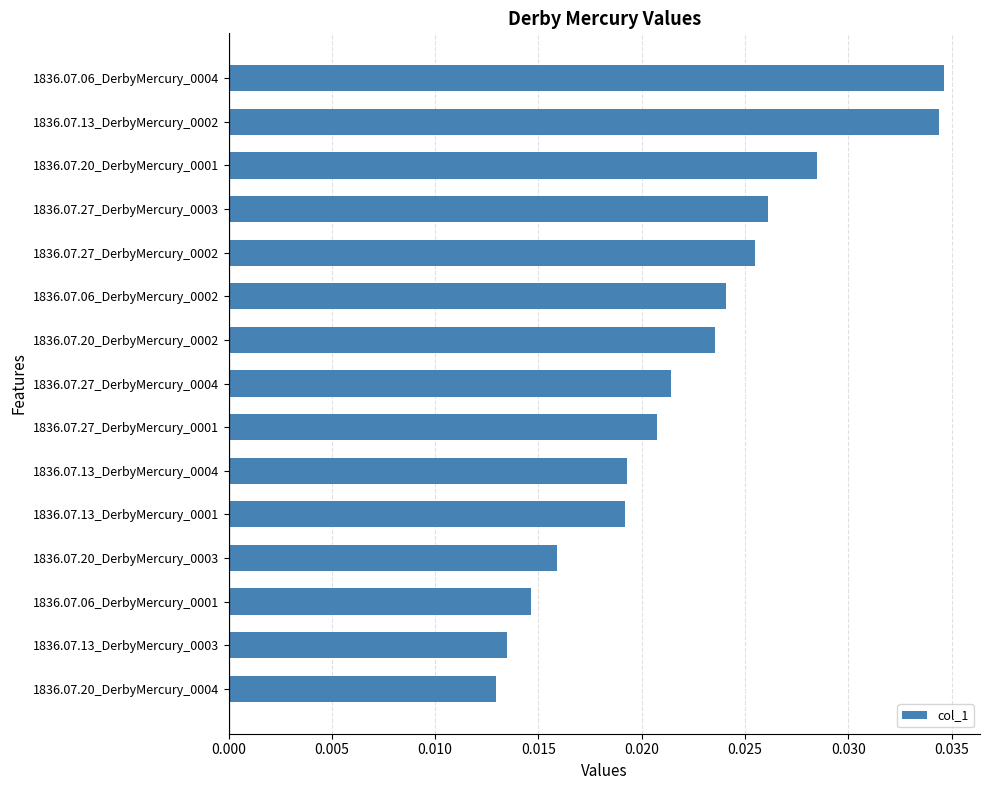

What is the sum of all values?

0.3